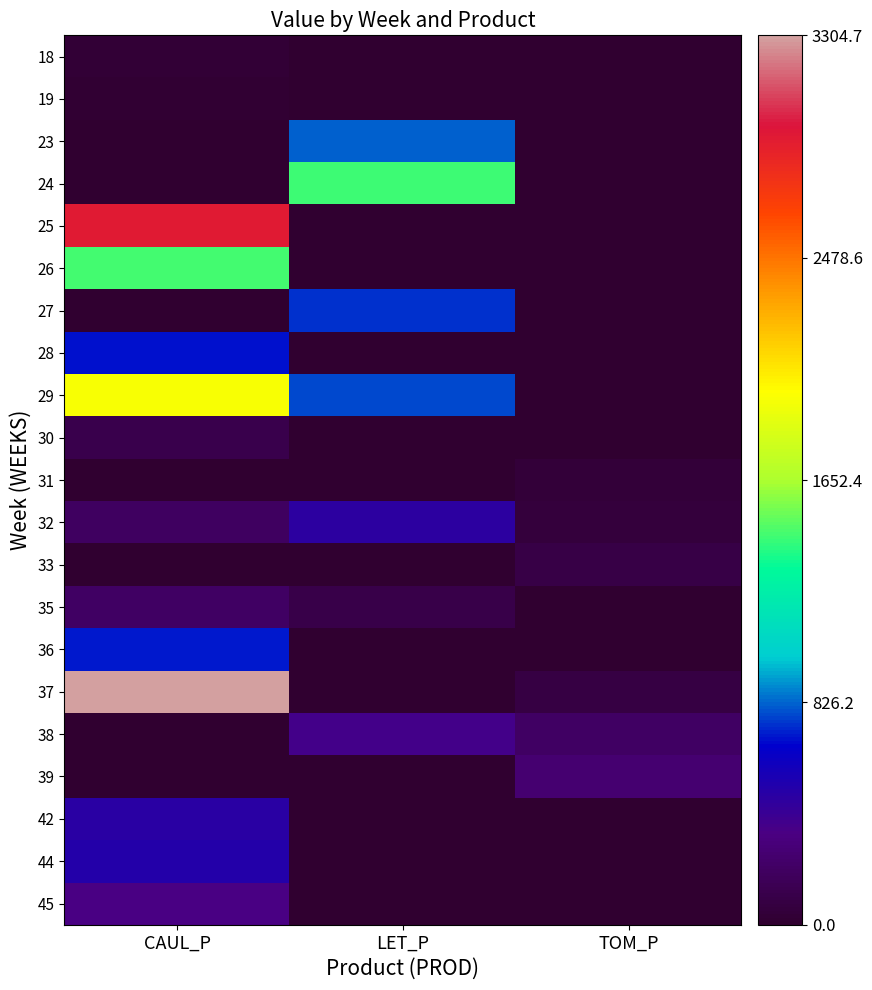

What is the total value across all series at LET_P?

4721.4